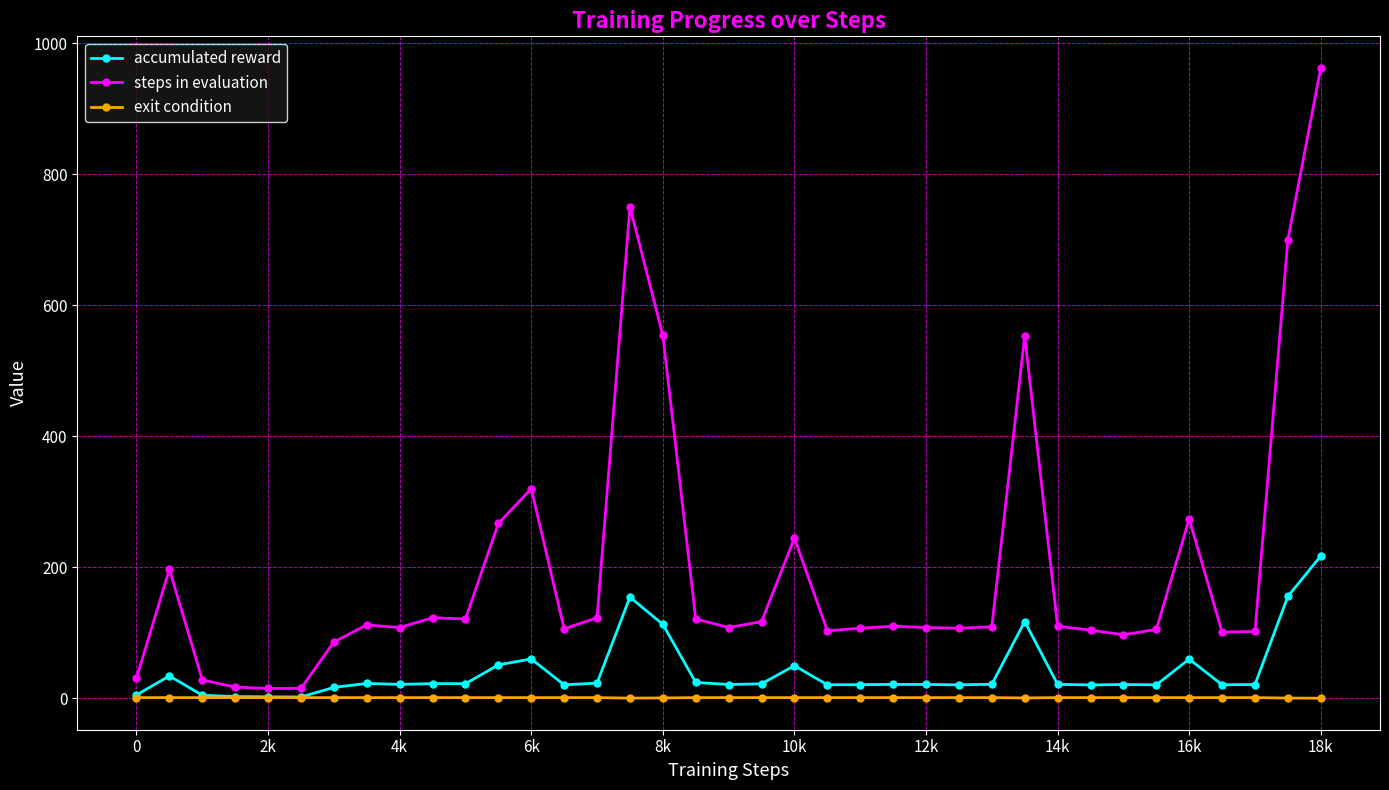

Which series has the widest spread of values?

steps in evaluation